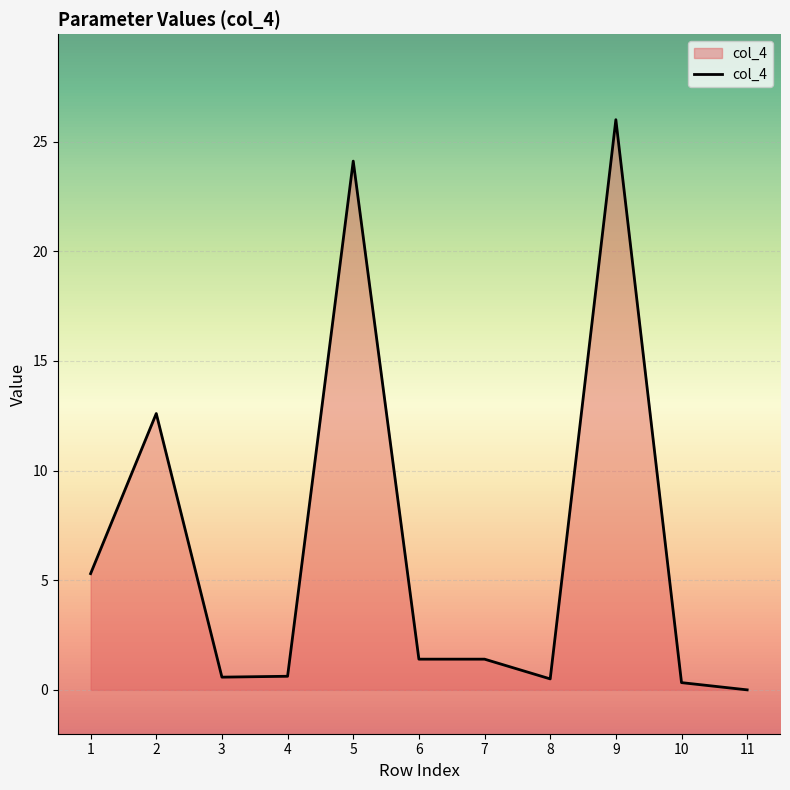

Count the number of categories in the chart.

11